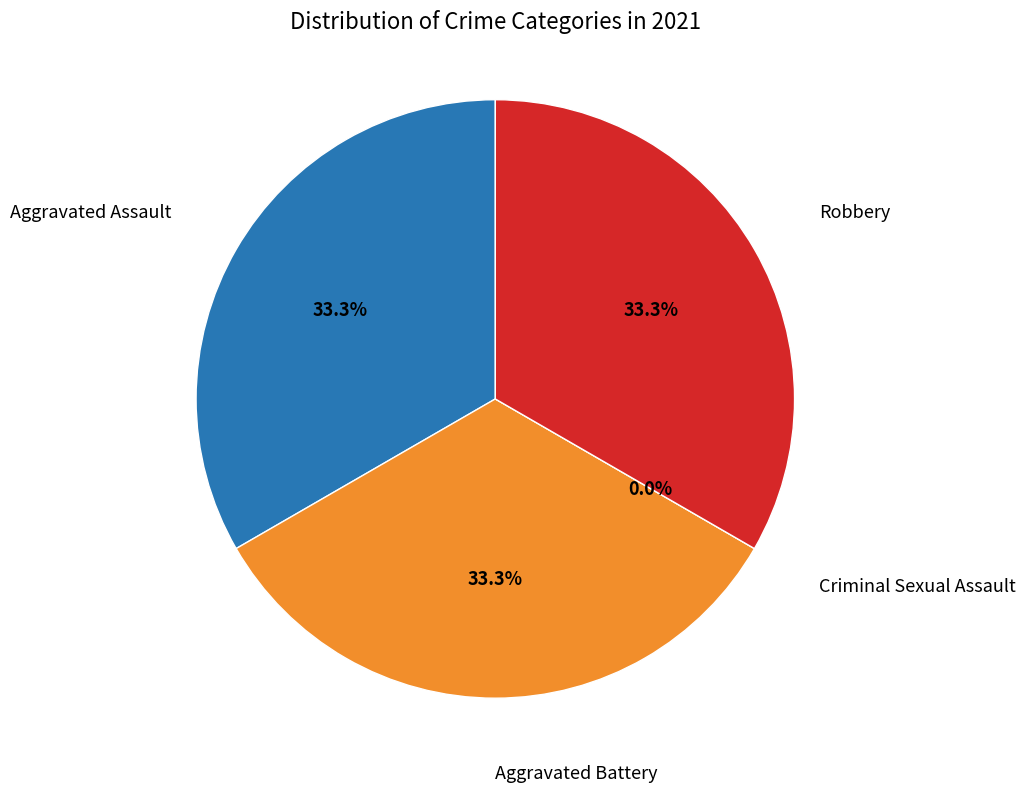

Which category has the smallest portion of the pie?

Criminal Sexual Assault